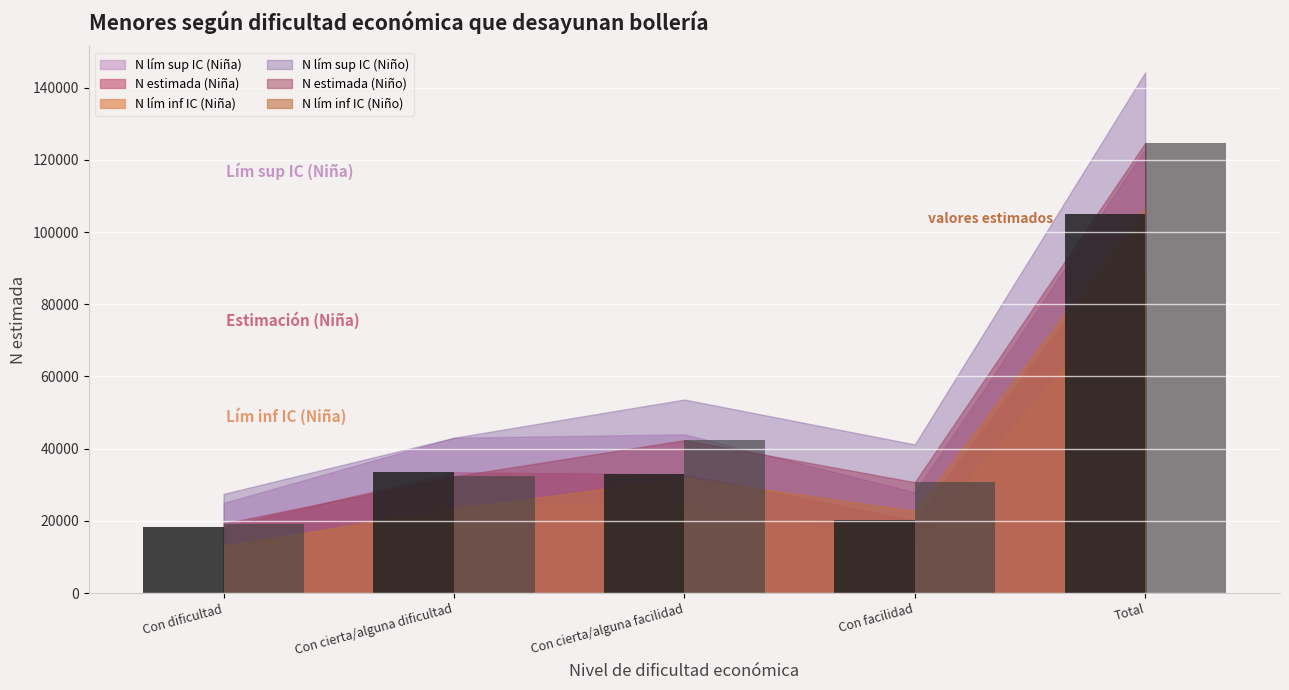

Which category has the lowest value in the N estimada (Niño) series?

Con dificultad